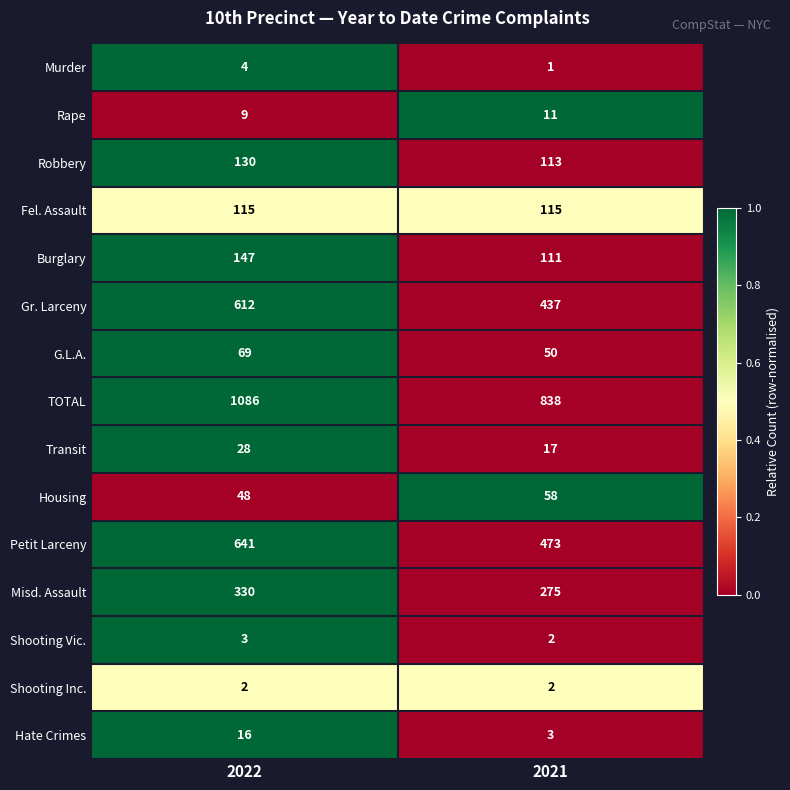

List the series in order of their peak value, lowest first.

Shooting Inc., Shooting Vic., Murder, Rape, Hate Crimes, Transit, Housing, G.L.A., Fel. Assault, Robbery, Burglary, Misd. Assault, Gr. Larceny, Petit Larceny, TOTAL